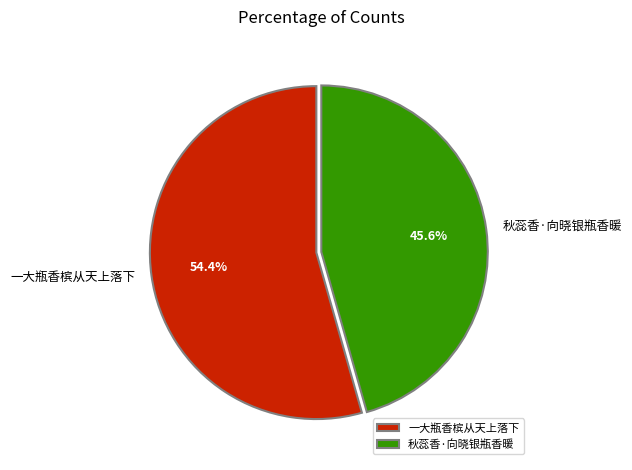

To the nearest percent, what is the difference between the 一大瓶香槟从天上落下 and 秋蕊香·向晓银瓶香暖 slice percentages?

9%